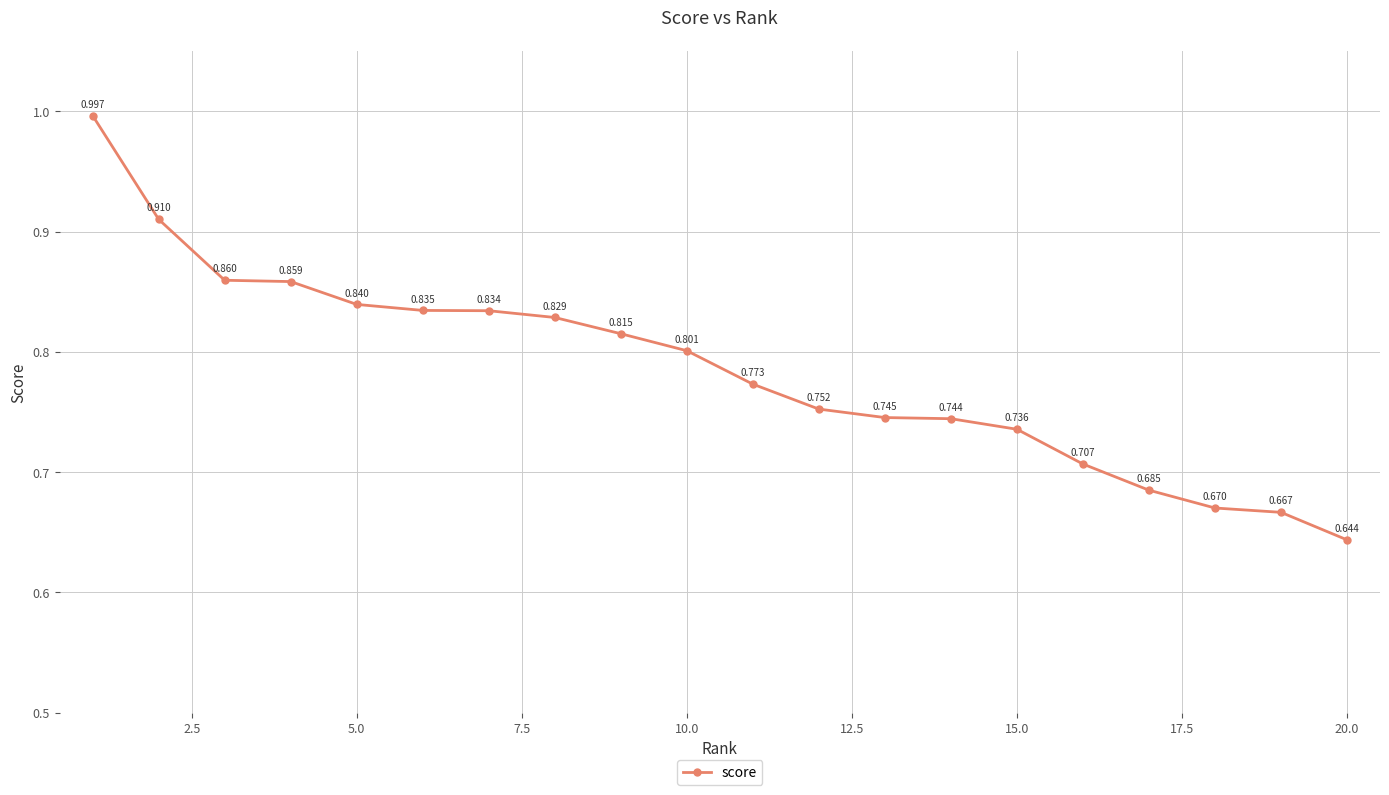

True or false: there are more than 1 points higher than both neighbors.

False